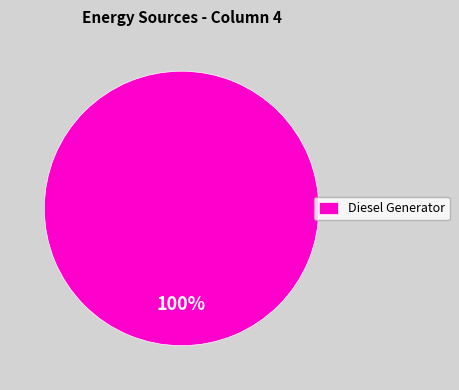

What percentage is the Diesel Generator slice, to the nearest percent?

100%